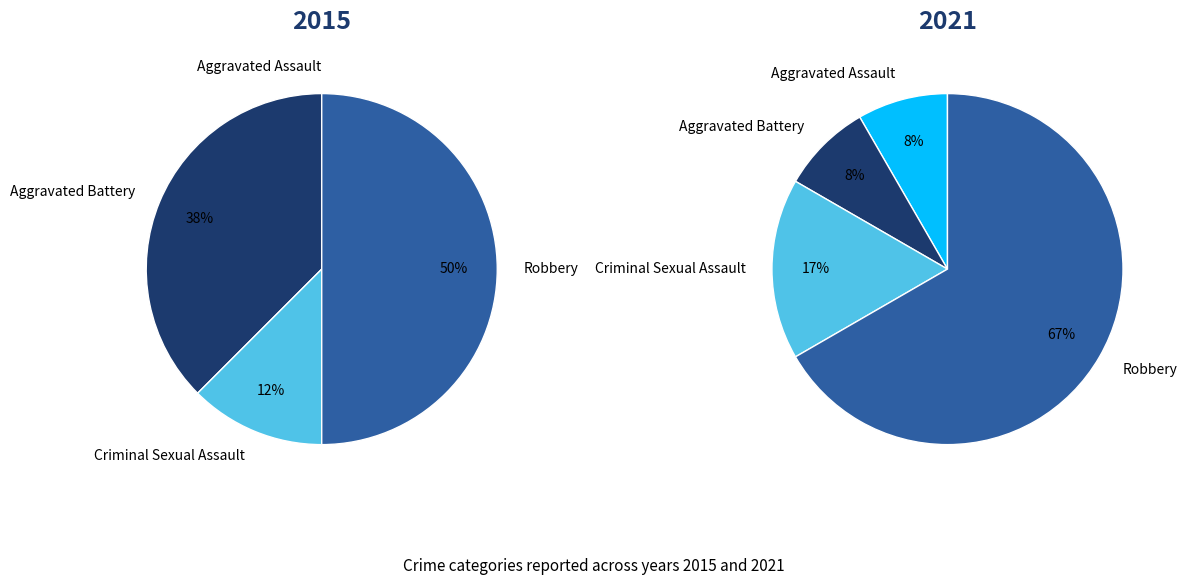

Is it true that Aggravated Assault is 1% of the pie?

False